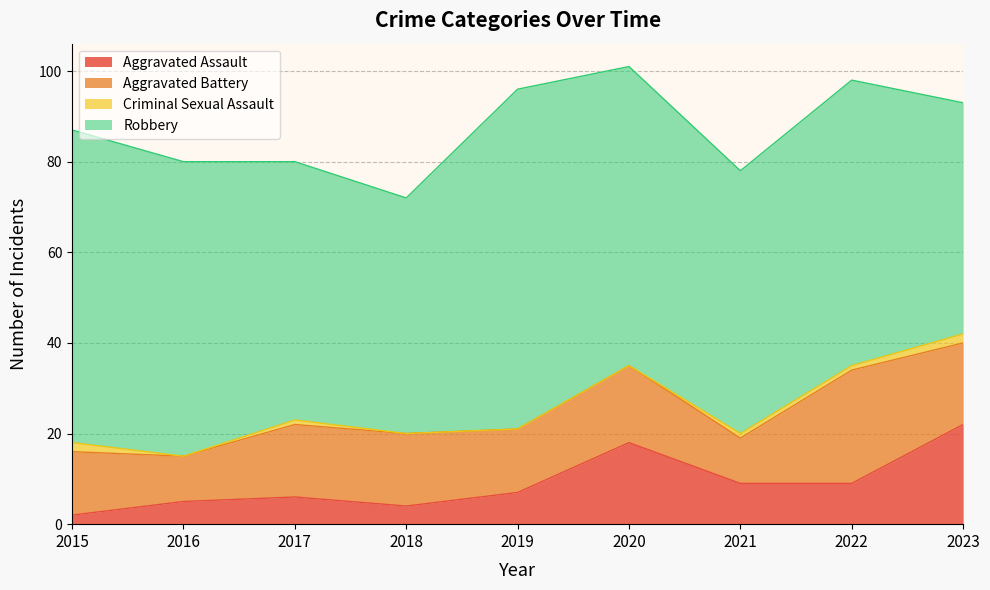

What are all the series names shown in the legend?

Aggravated Assault, Aggravated Battery, Criminal Sexual Assault, Robbery